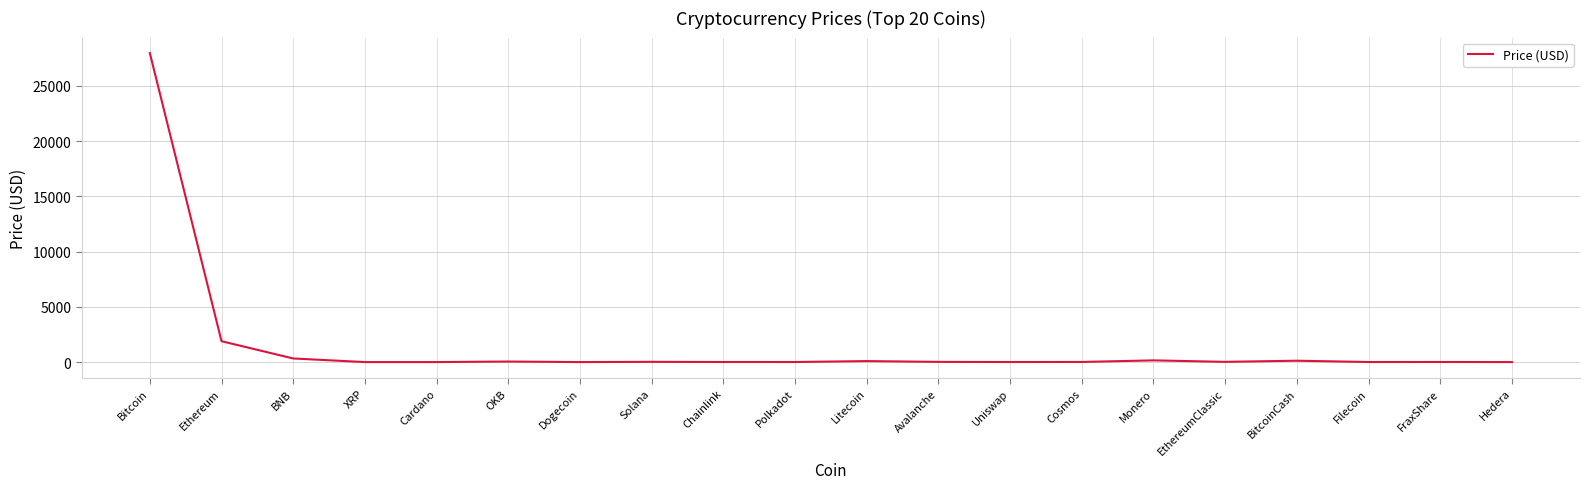

Which has a higher value, XRP or Bitcoin?

Bitcoin